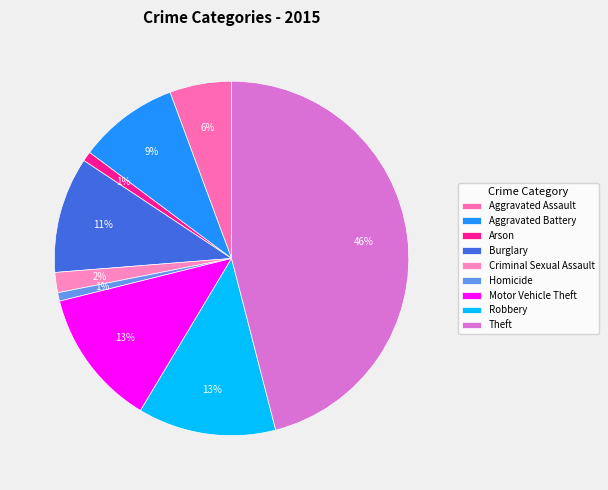

How many segments does this pie chart have?

9